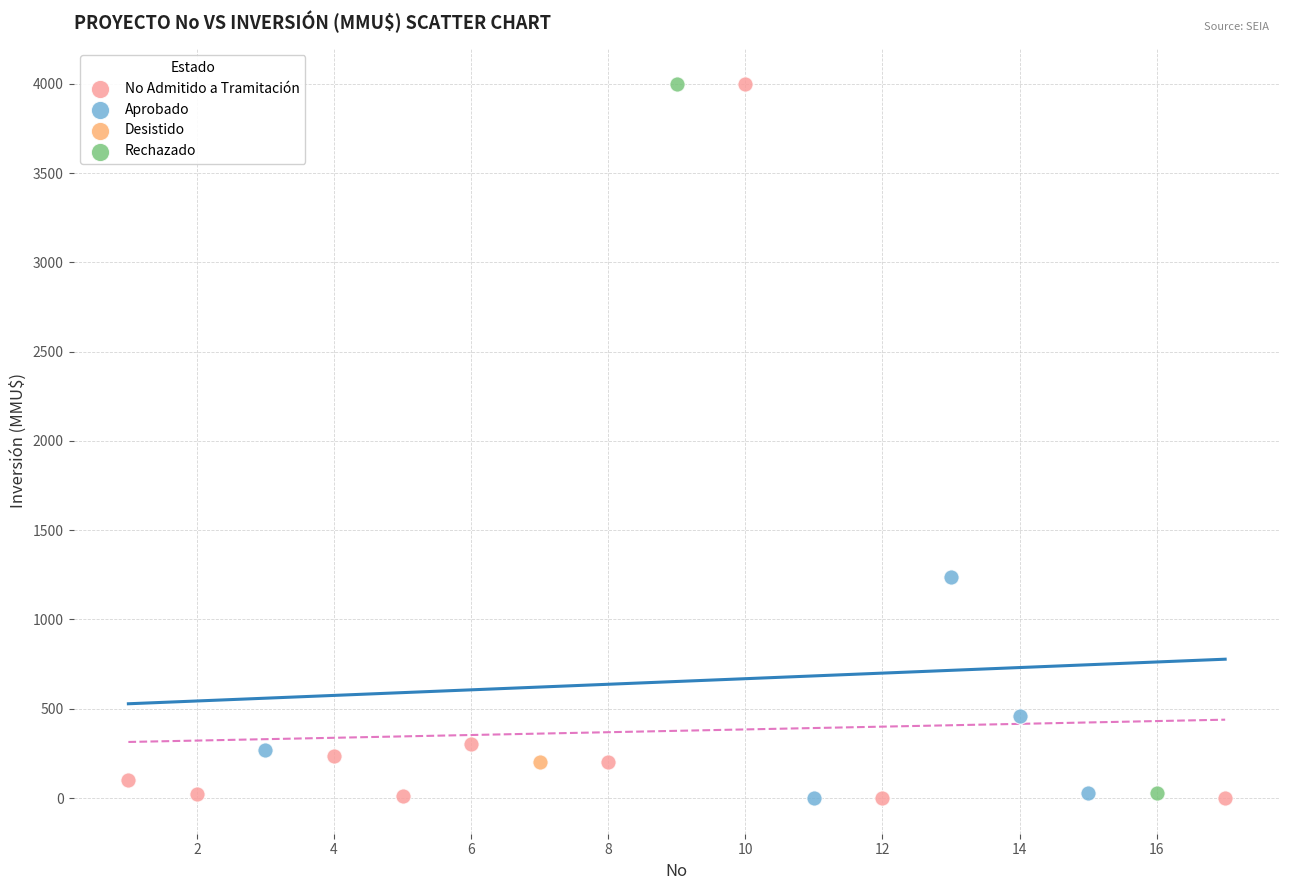

What are all the series names shown in the legend?

No Admitido a Tramitación, Aprobado, Desistido, Rechazado